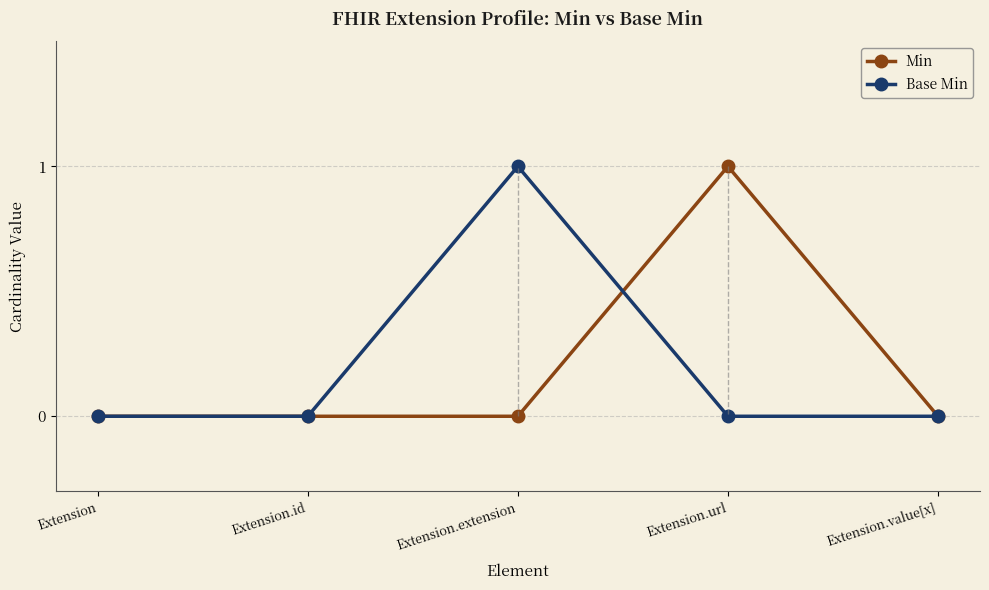

Is the value of Min at Extension.value[x] greater than the value of Base Min at Extension.extension?

No